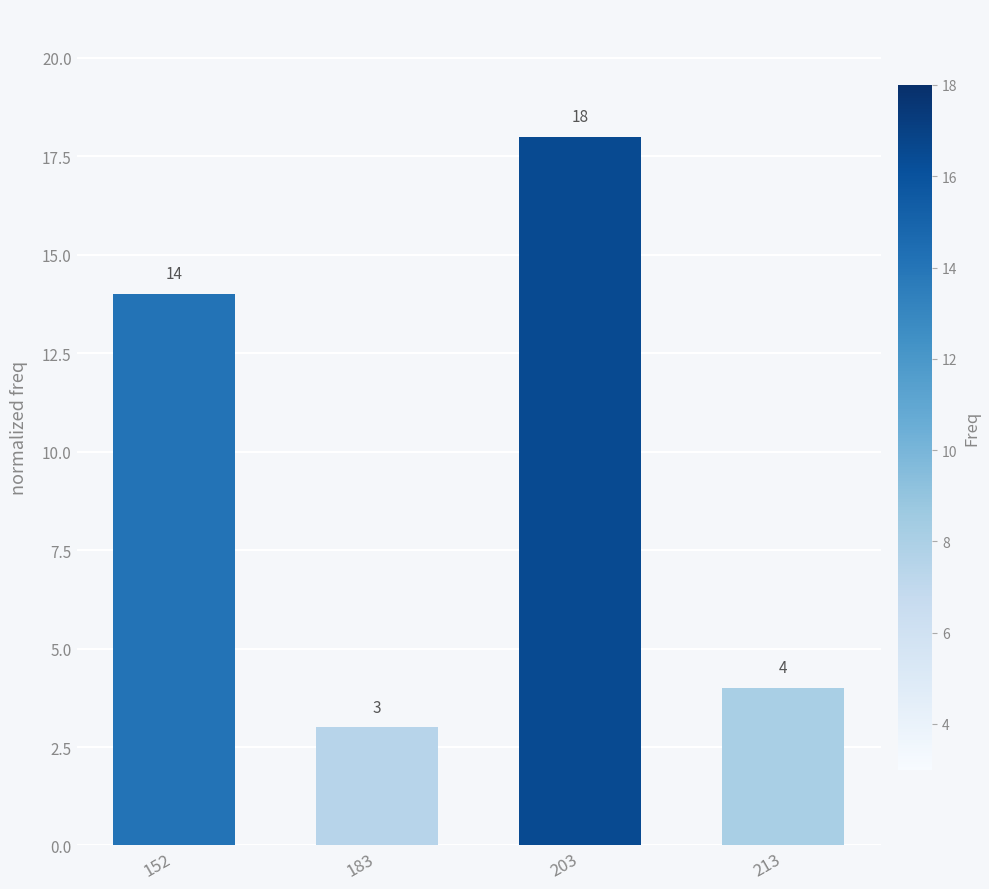

Between 152 and 203, which is larger?

203